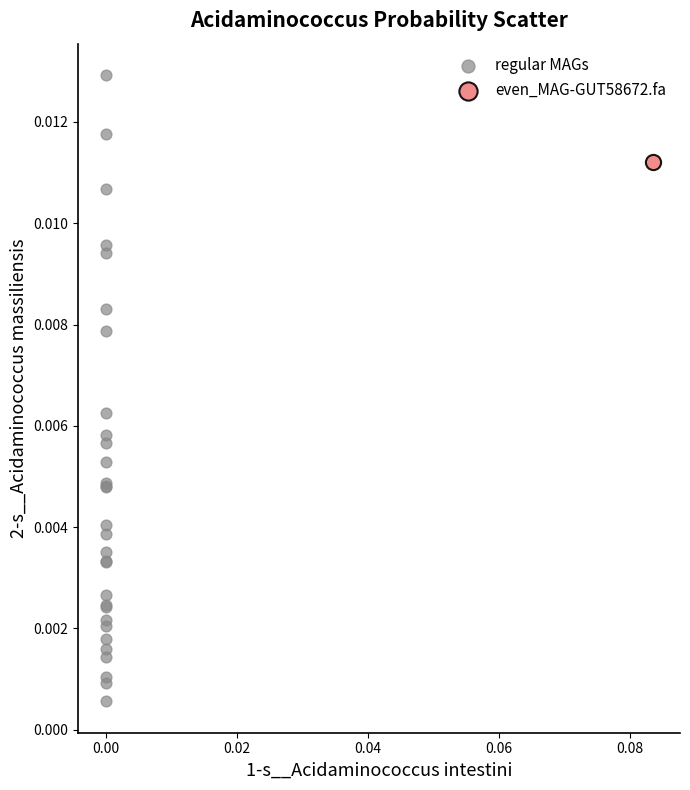

What are all the series names shown in the legend?

regular MAGs, even_MAG-GUT58672.fa